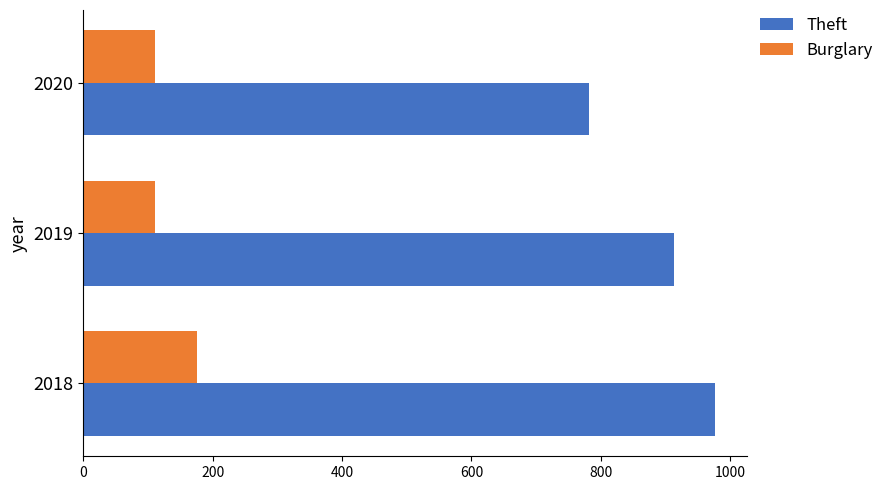

Which series has the largest total across all categories?

Theft